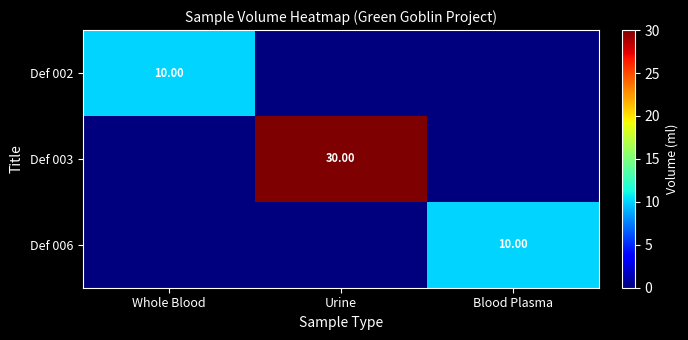

List the series in order of their peak value, highest first.

Def 003, Def 002, Def 006